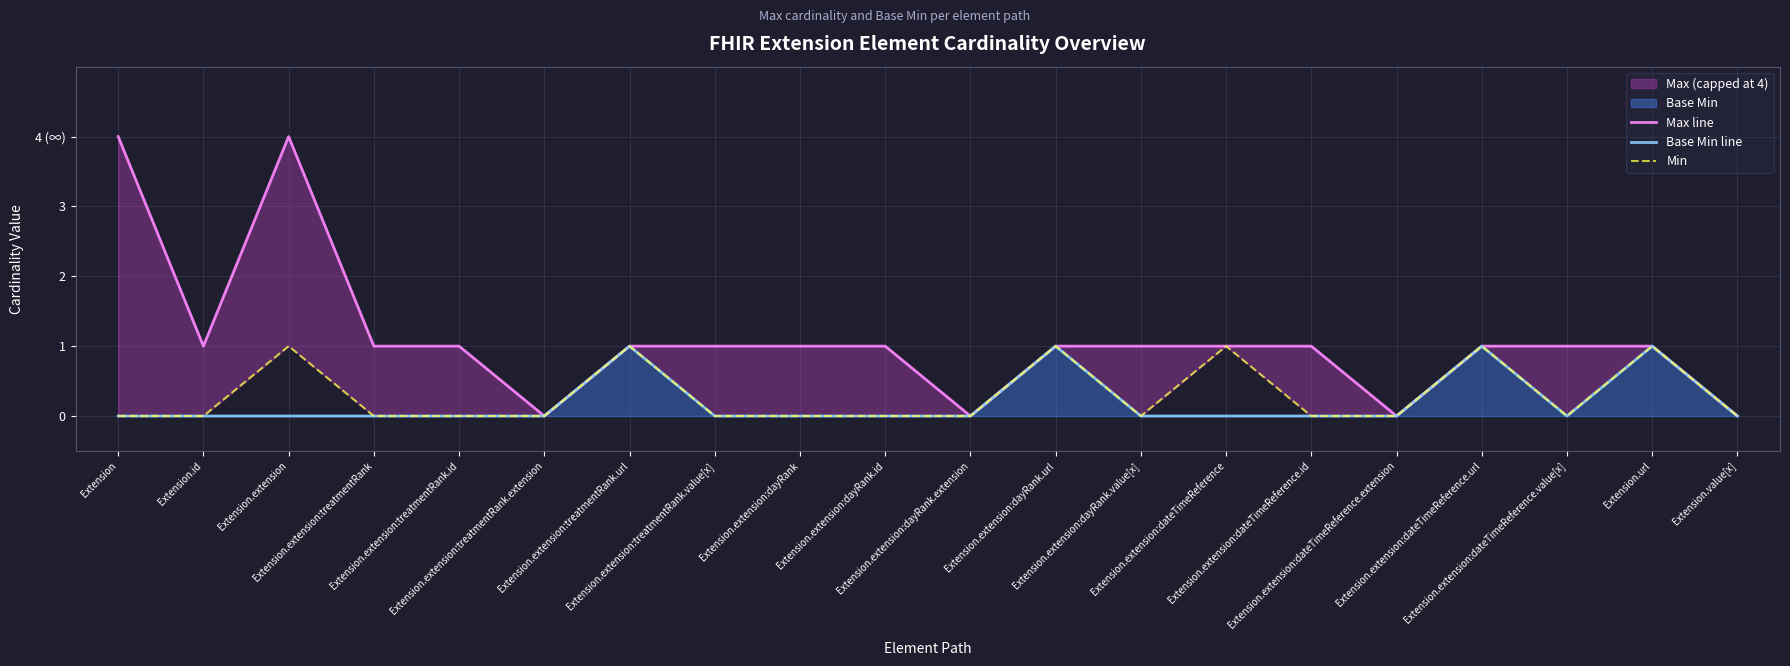

List the series in order of their peak value, highest first.

Max line, Base Min line, Min